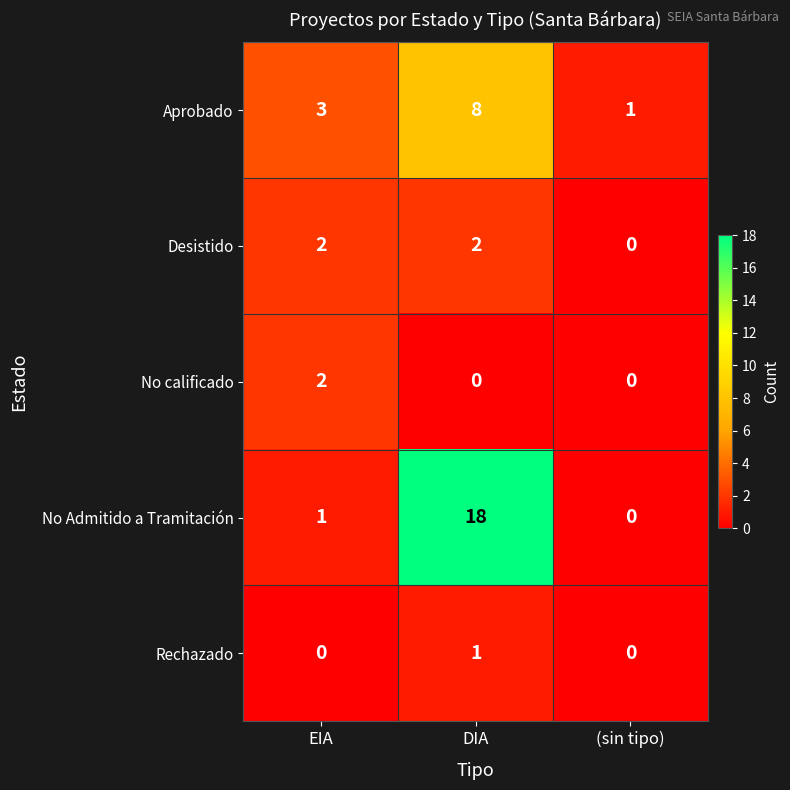

Reading left to right, transcribe all the data shown in this chart.

Aprobado: EIA=3	DIA=8	(sin tipo)=1
Desistido: EIA=2	DIA=2	(sin tipo)=0
No calificado: EIA=2	DIA=0	(sin tipo)=0
No Admitido a Tramitación: EIA=1	DIA=18	(sin tipo)=0
Rechazado: EIA=0	DIA=1	(sin tipo)=0